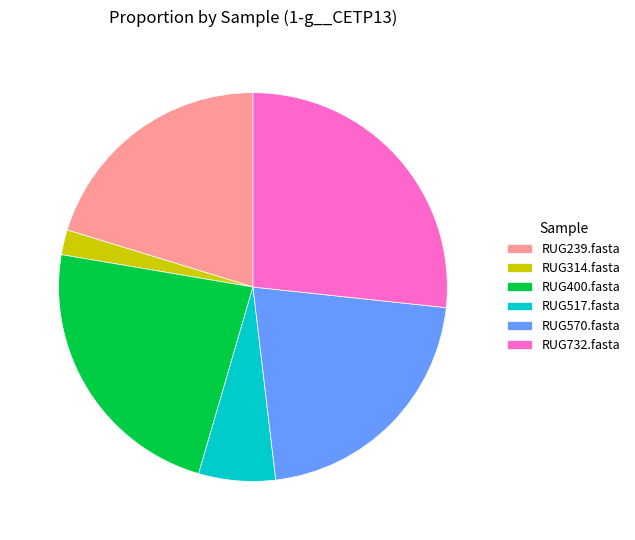

Does any single category account for the majority?

No